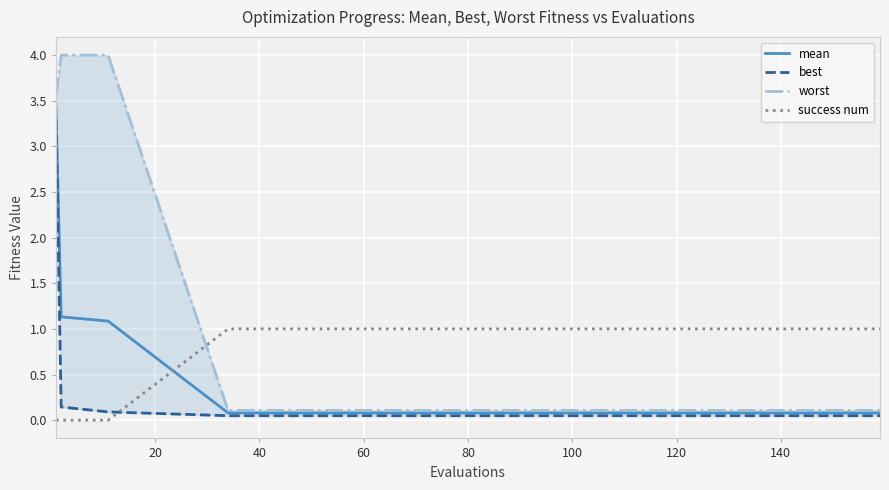

Reading left to right, extract all data points from this chart.

mean: 3.4	1.1	1.1	0.1	0.1	0.1	0.1	0.1	0.1	0.1
best: 3.3	0.1	0.1	0.0	0.0	0.0	0.0	0.0	0.0	0.0
worst: 3.6	4.0	4.0	0.1	0.1	0.1	0.1	0.1	0.1	0.1
success num: 0.0	0.0	0.0	1.0	1.0	1.0	1.0	1.0	1.0	1.0